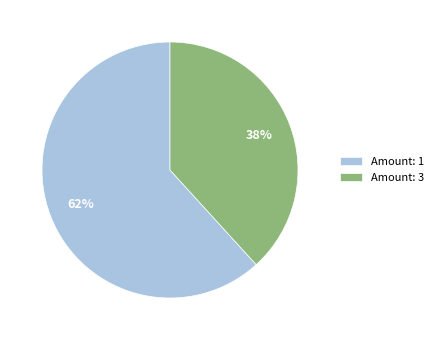

Is it true that Amount: 1 is 48% of the pie?

False